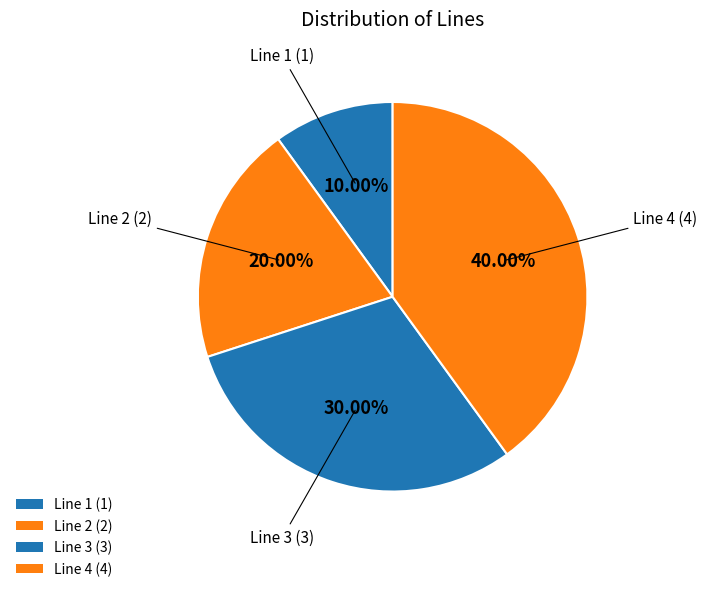

Count the number of slices in the pie.

4